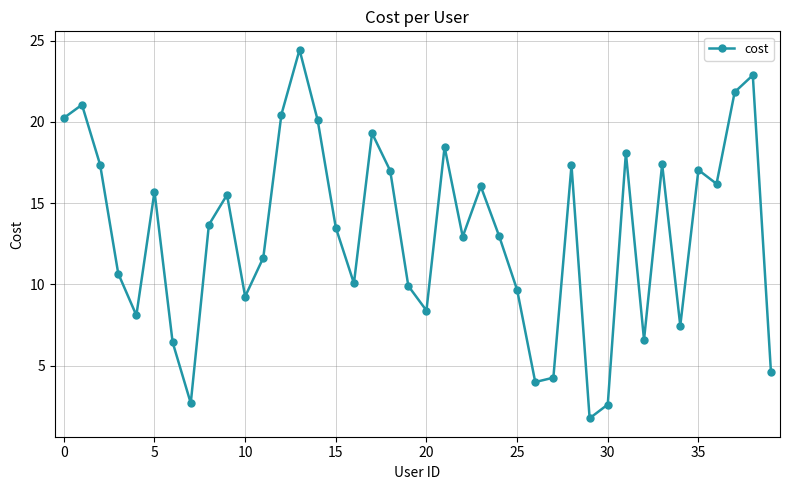

What is the maximum value shown in the chart?

24.4